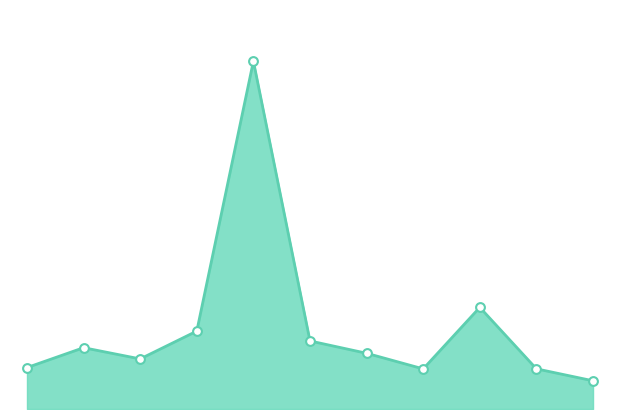

Does the chart have visible grid lines?

No